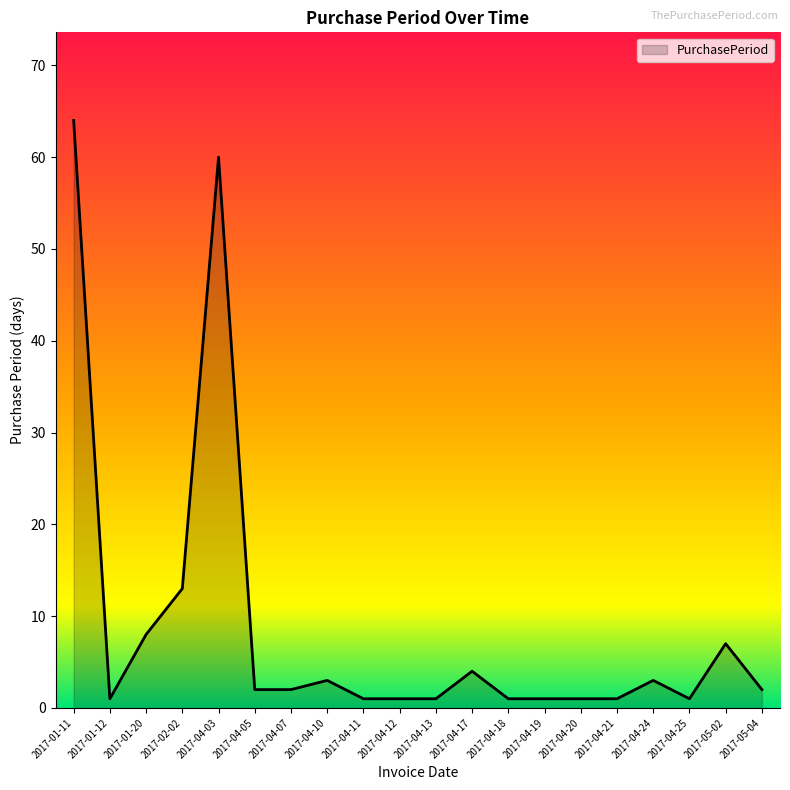

What is the change in value from 2017-04-10 to 2017-05-02?

+4